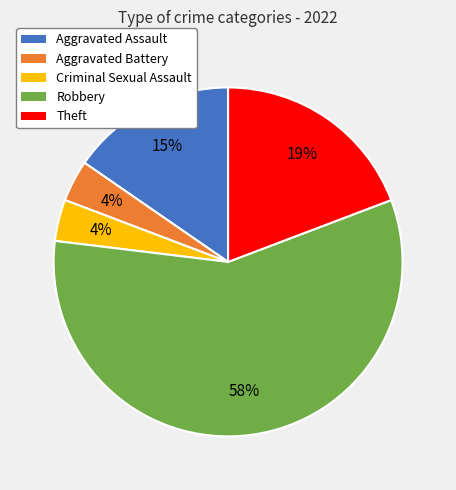

How many slices are in this pie chart?

5